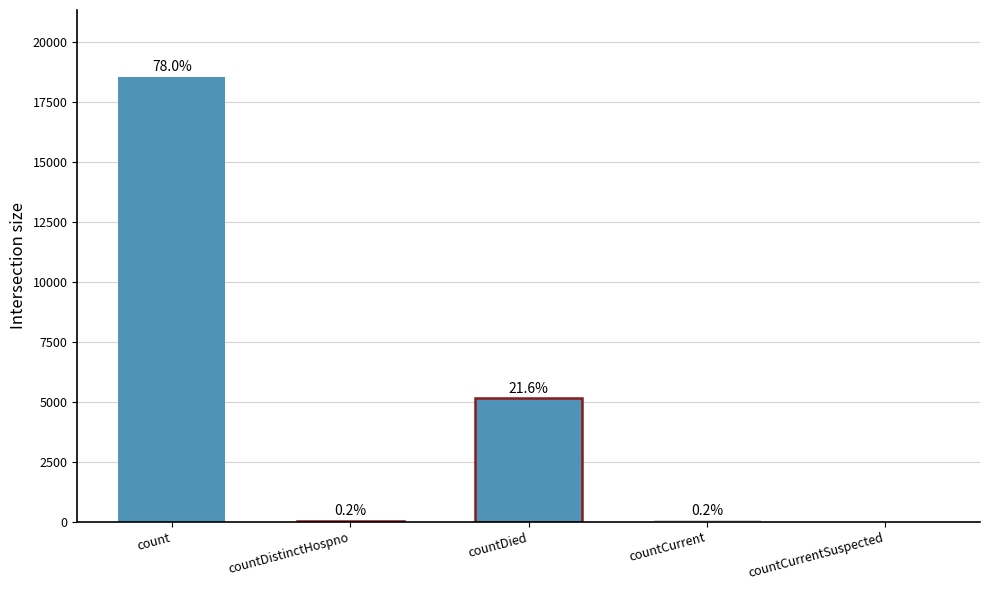

Are the bars horizontal?

No